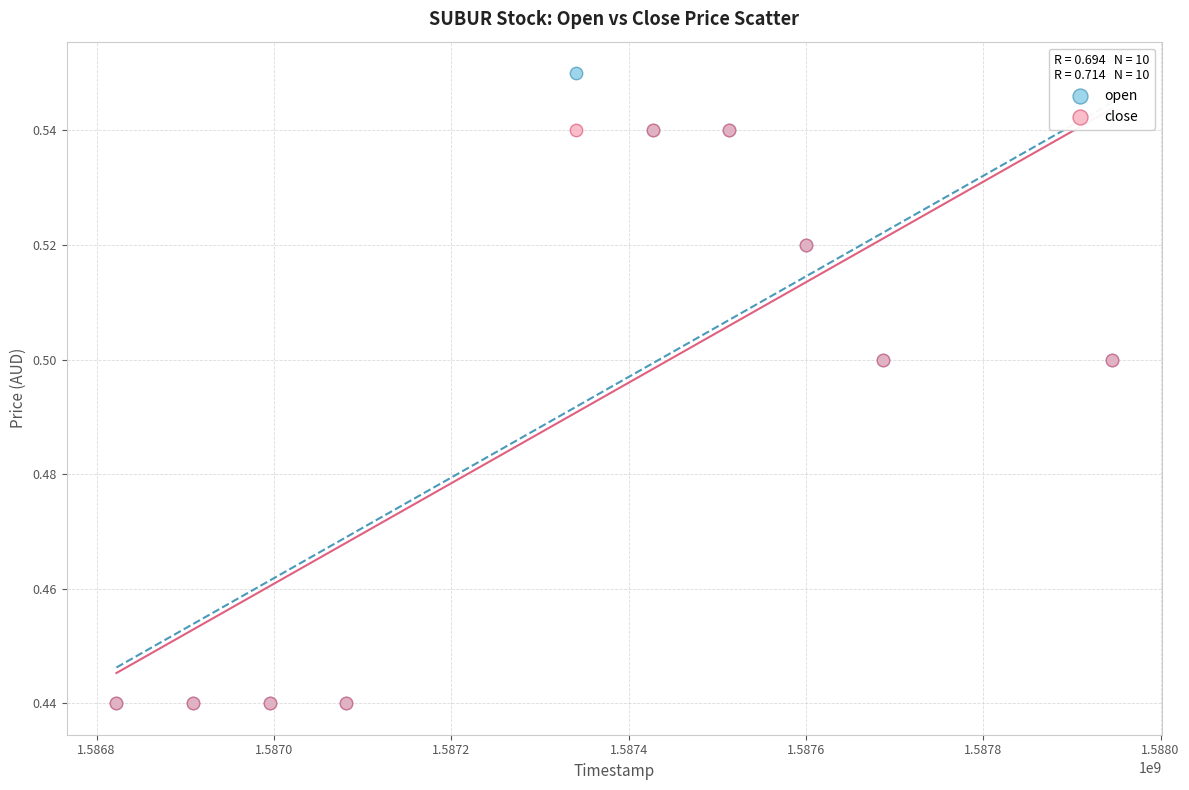

Which series has the largest Y range (max minus min)?

open